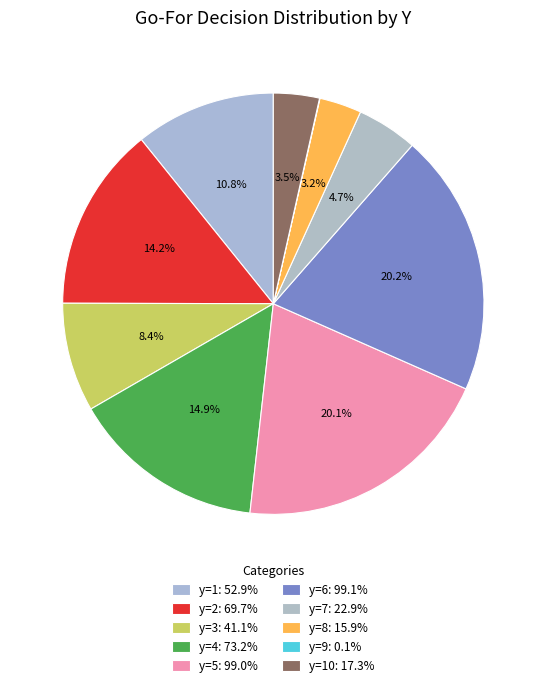

How many slices are in this pie chart?

10